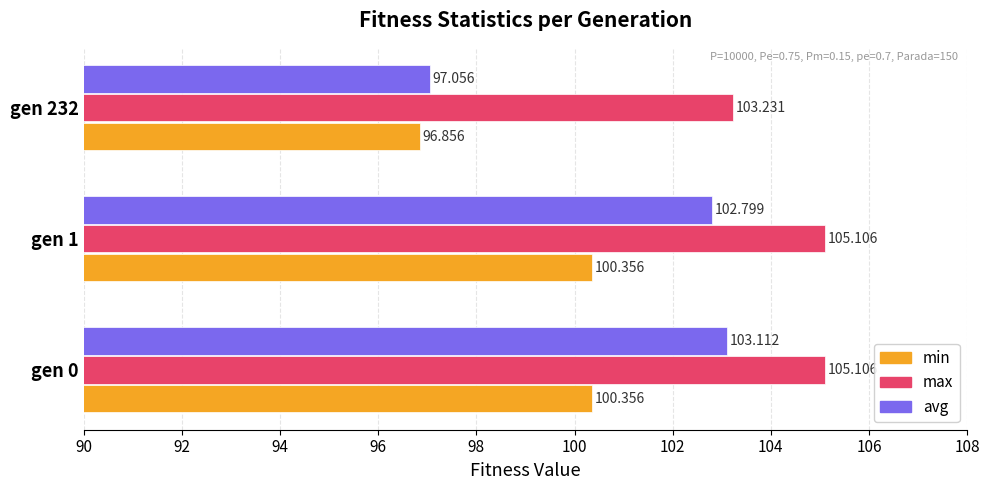

List the series in order of their overall mean, lowest first.

min, avg, max